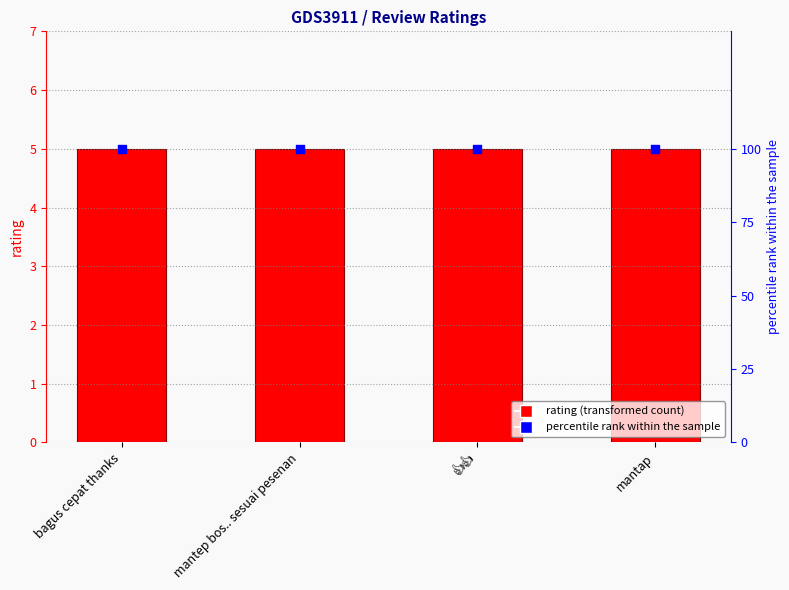

At how many categories does at least one series exceed 93?

4